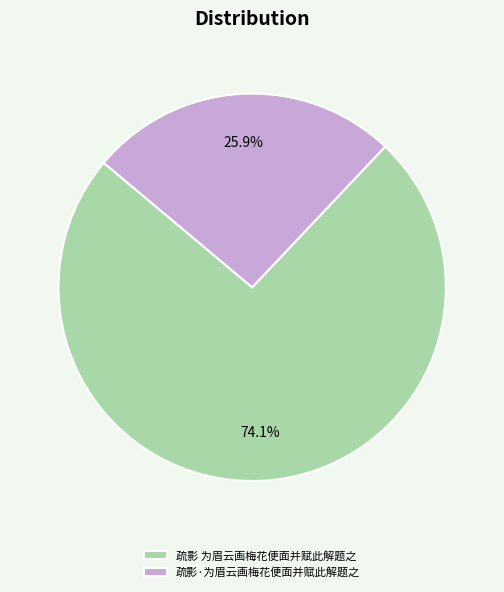

Does 疏影 为眉云画梅花便面并赋此解题之 represent more than half of the total?

Yes